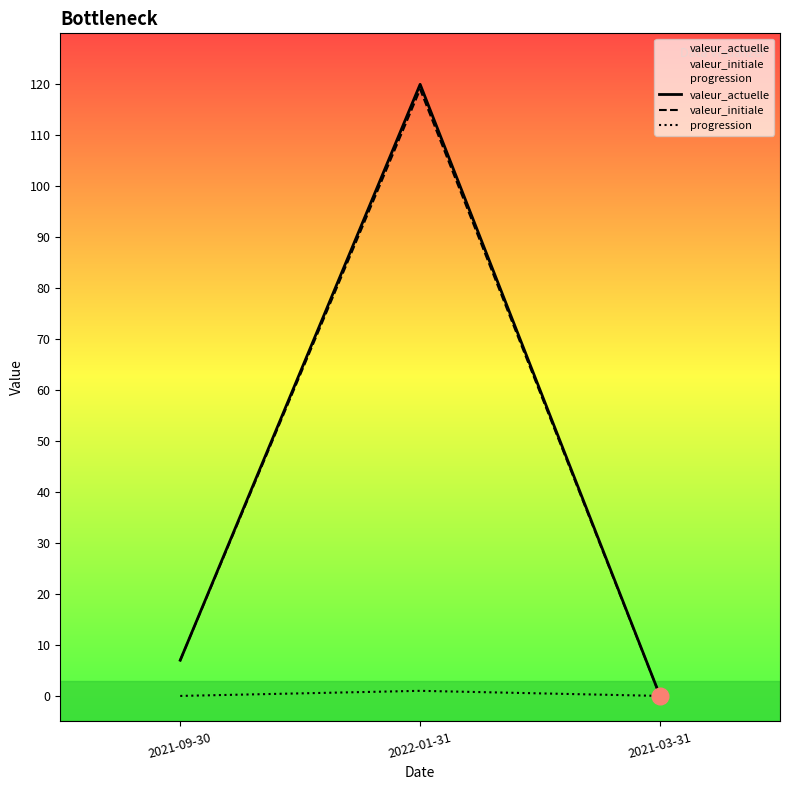

Where does the valeur_initiale series first go above 7?

2022-01-31